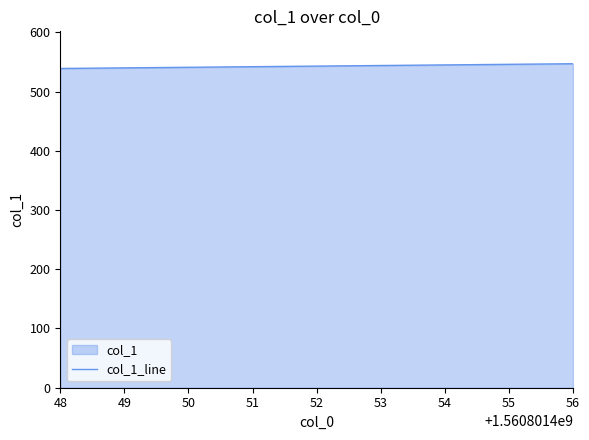

The value at 51 is 237. True or false?

False